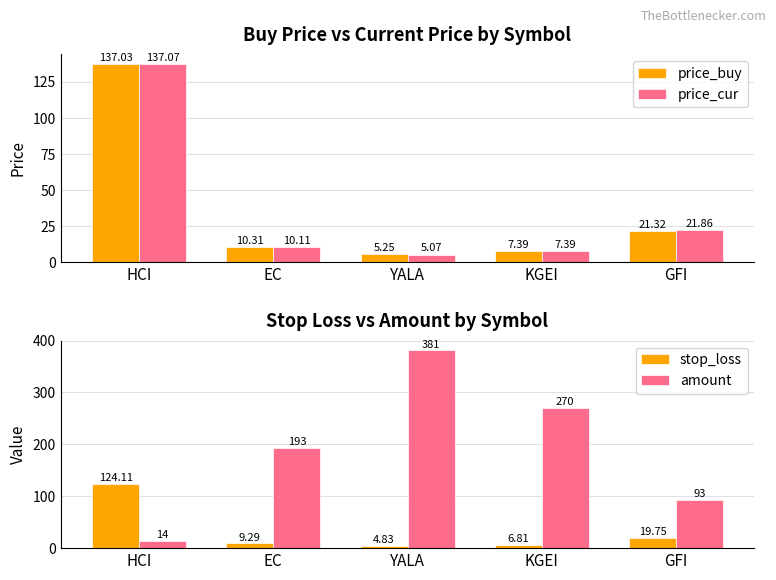

Is the value of stop_loss at GFI greater than the value of price_buy at GFI?

No